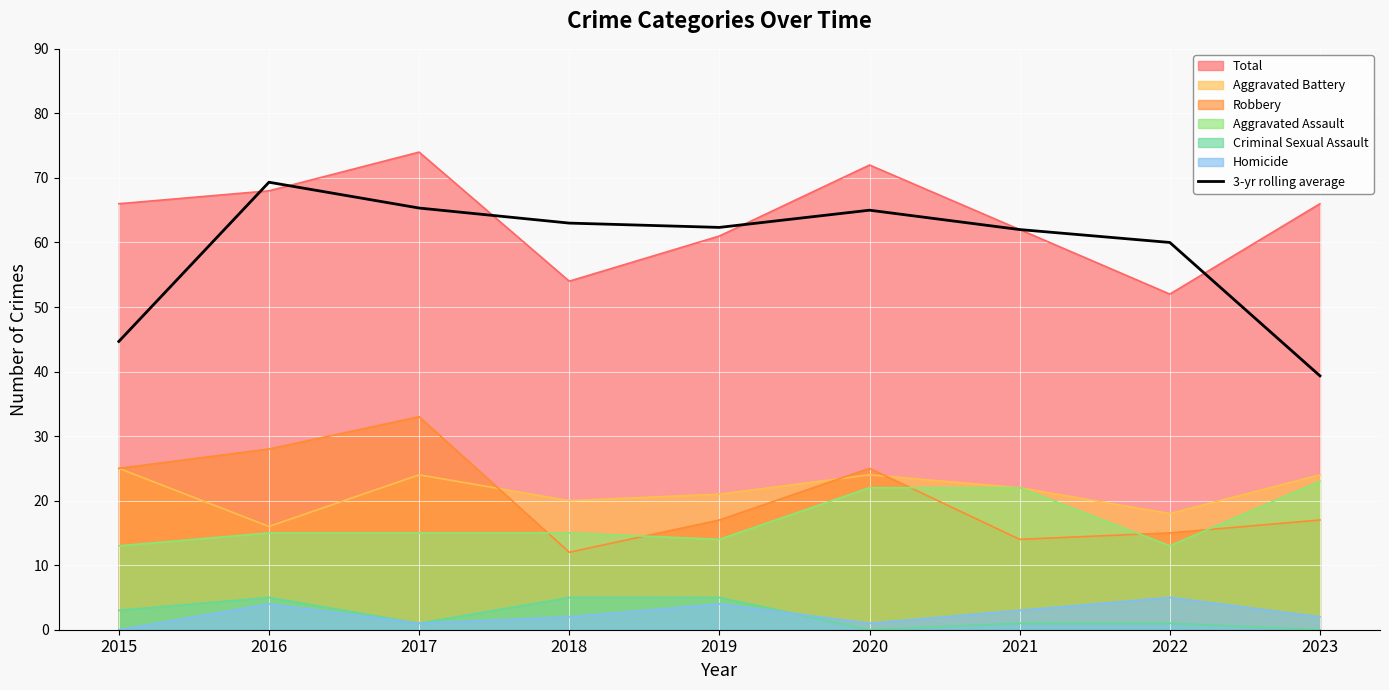

Which label corresponds to the smallest value in the chart?

2023